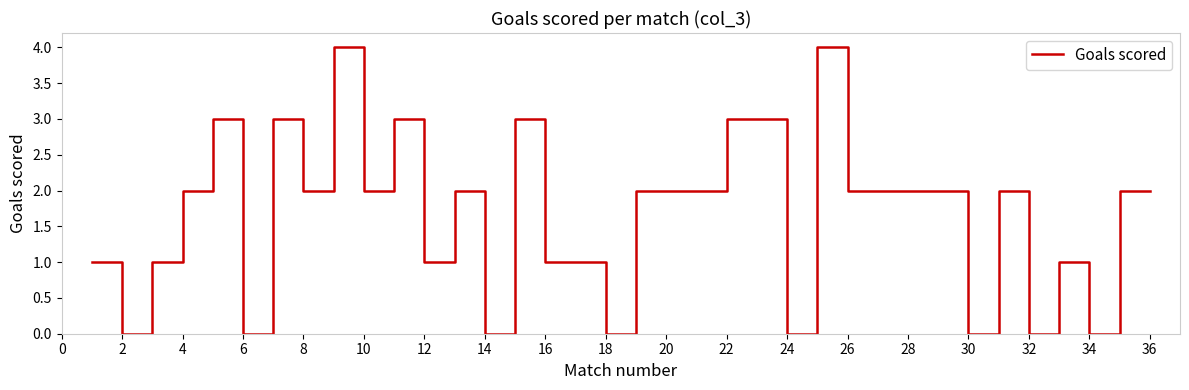

What is the maximum value shown in the chart?

4